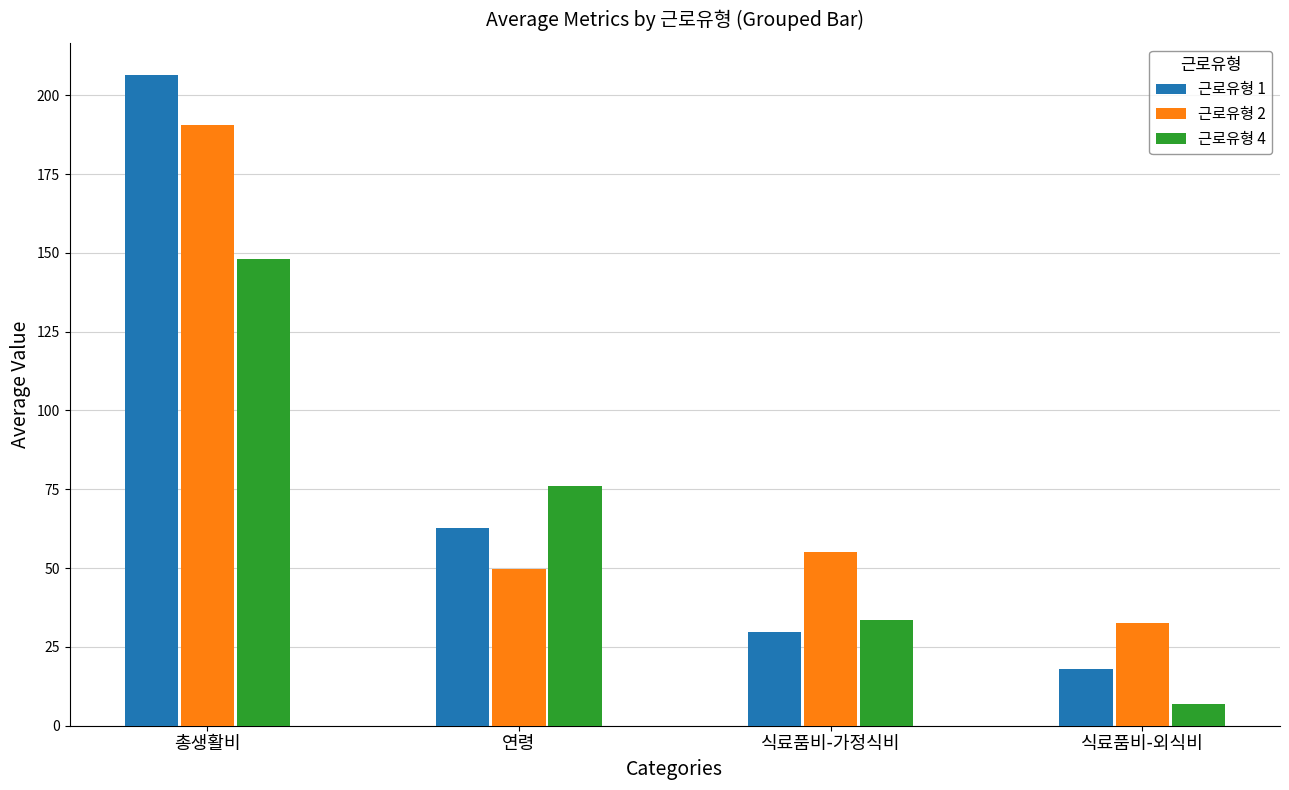

Is it true that 근로유형 1 equals 206.3 at 총생활비?

True